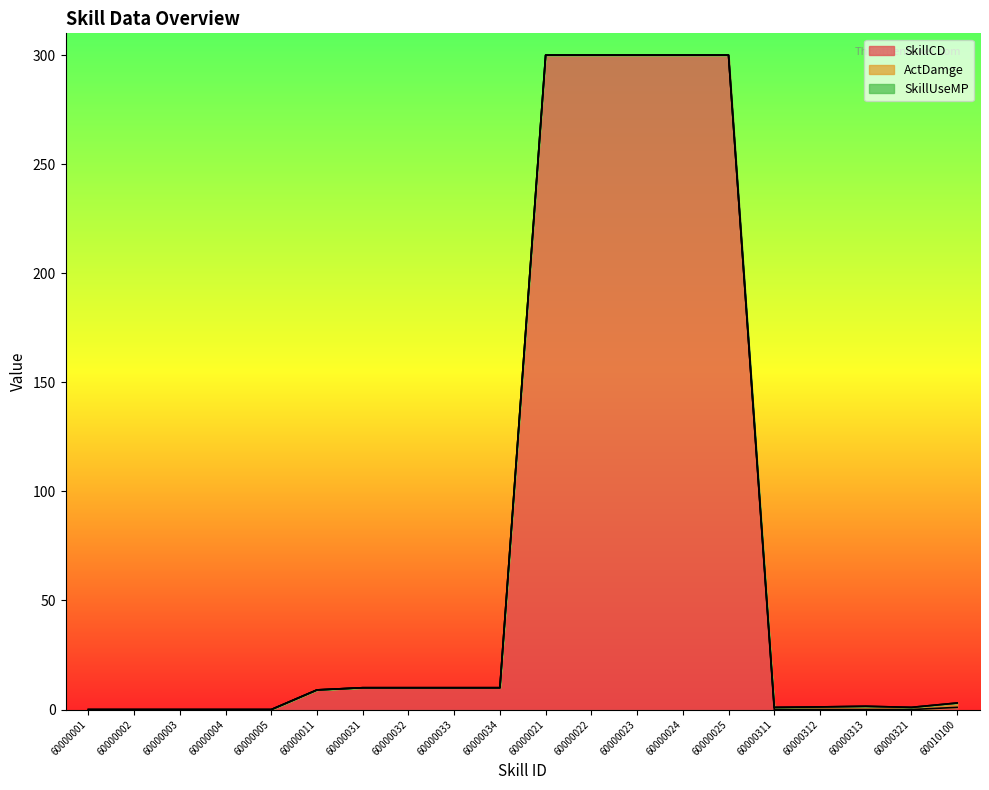

List the series in order of their peak value, highest first.

SkillCD, ActDamge, SkillUseMP